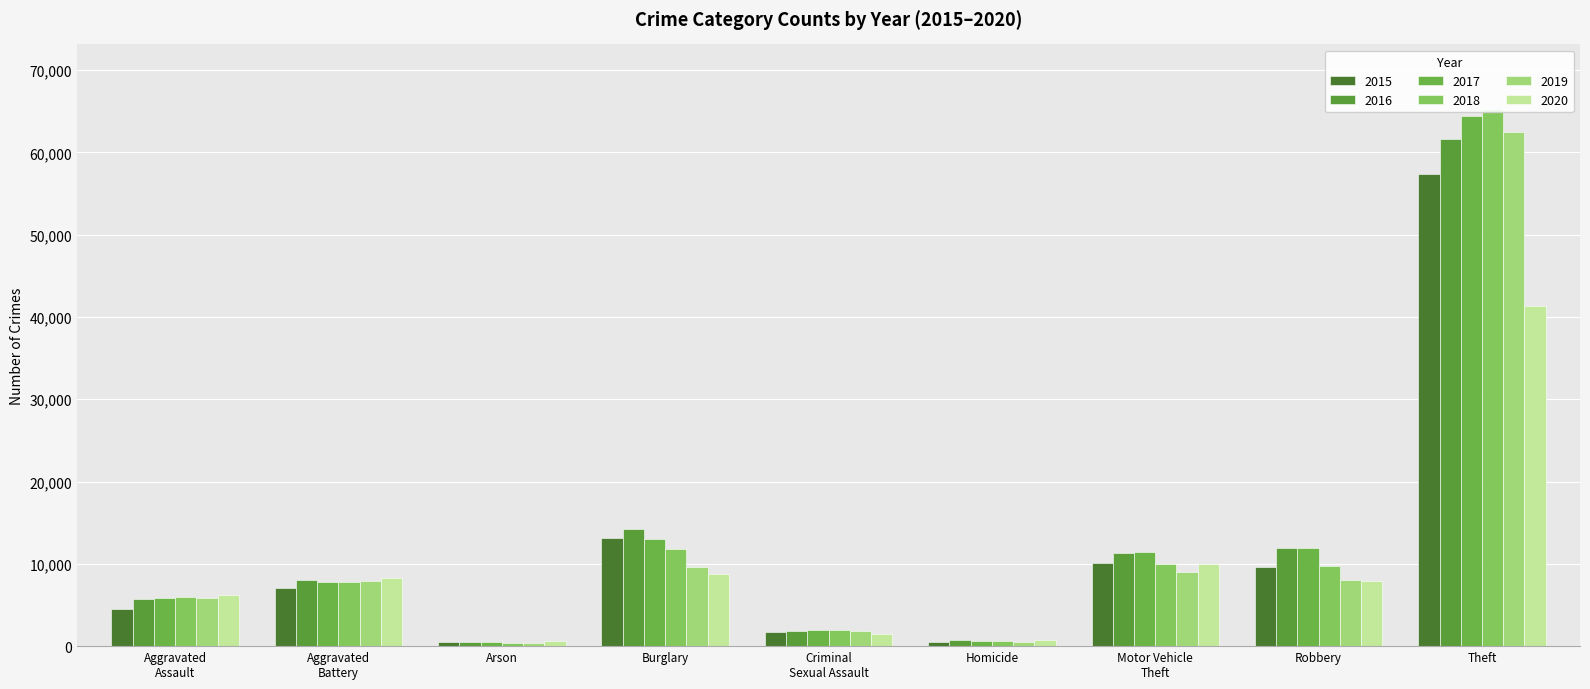

Which category has the highest value in the 2016 series?

Theft